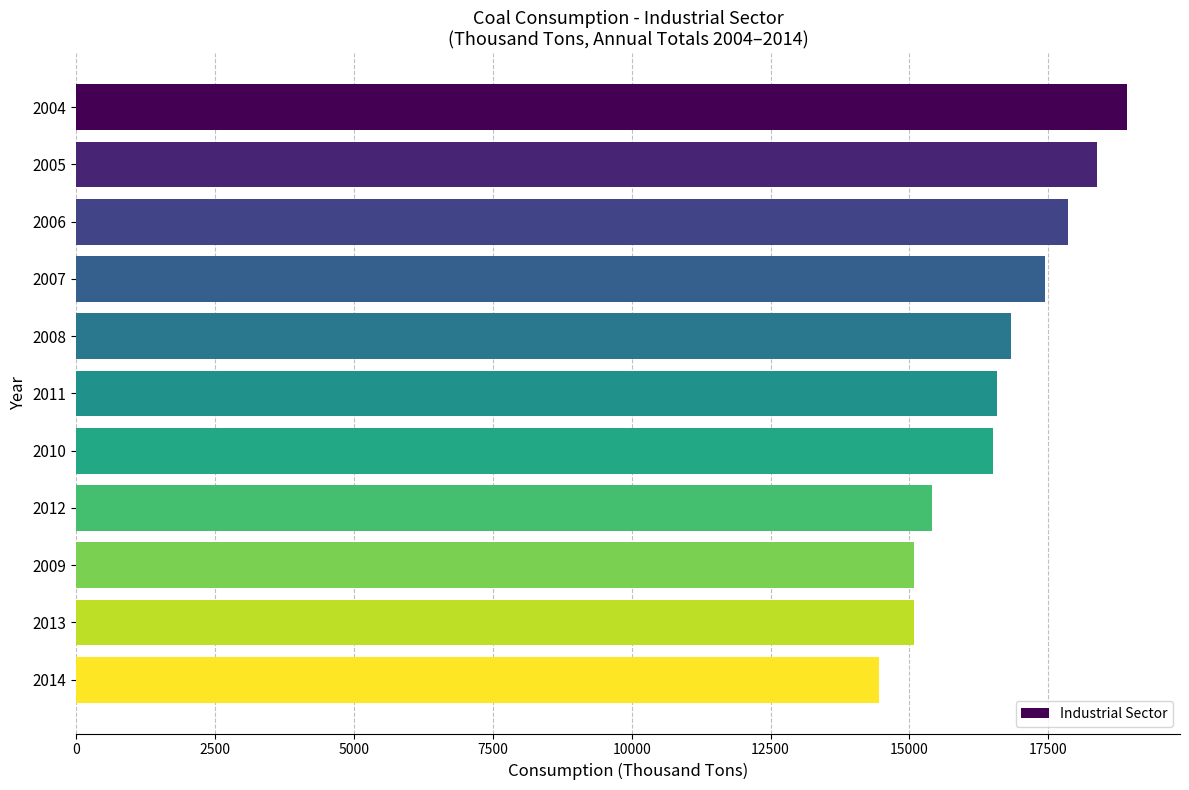

What is the difference between the second highest and second lowest values?

3281